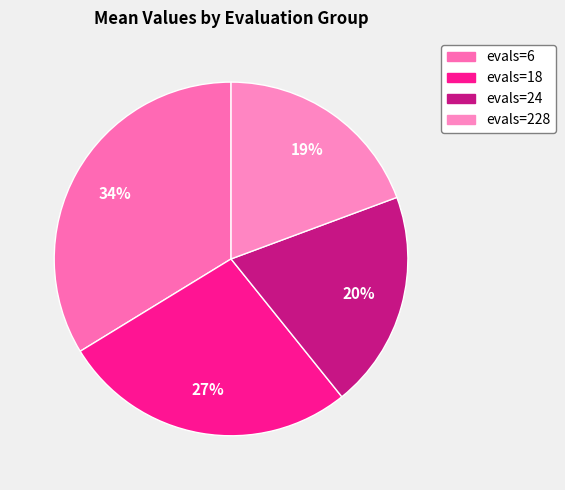

Rank the categories by value from highest to lowest.

evals=6, evals=18, evals=24, evals=228